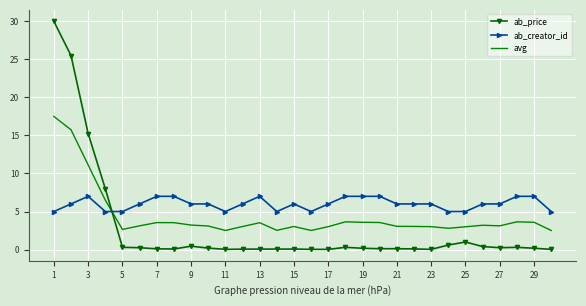

What is the maximum value for avg?

17.5